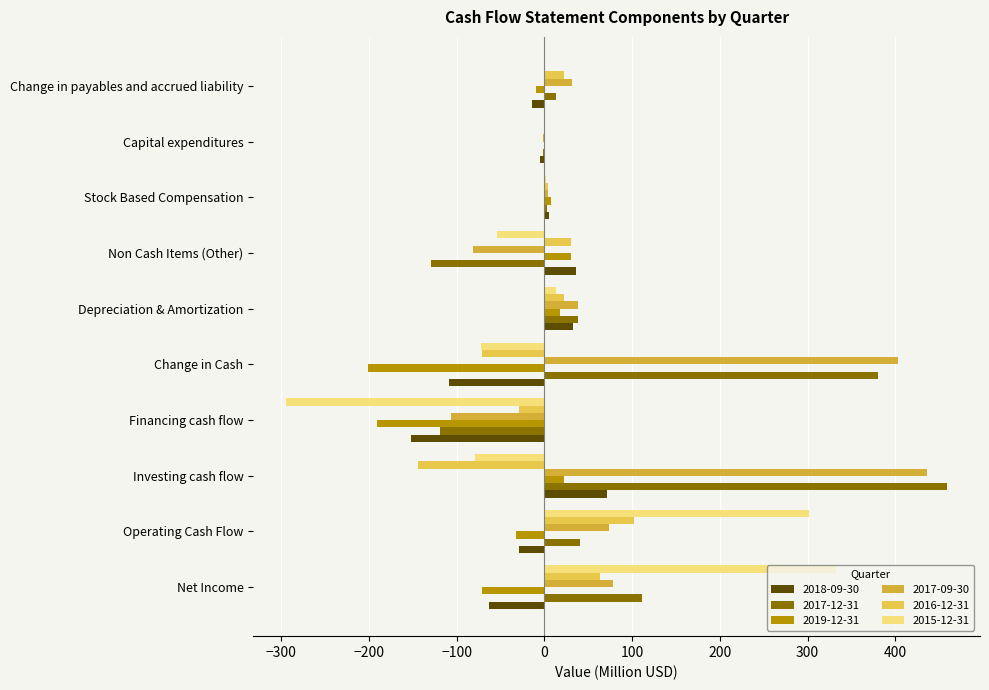

Rank the series by their maximum value, from lowest to highest.

2019-12-31, 2018-09-30, 2016-12-31, 2015-12-31, 2017-09-30, 2017-12-31